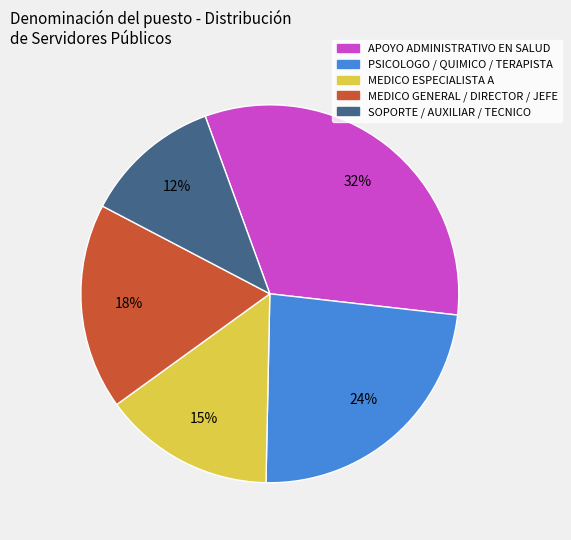

Does any single category account for the majority?

No